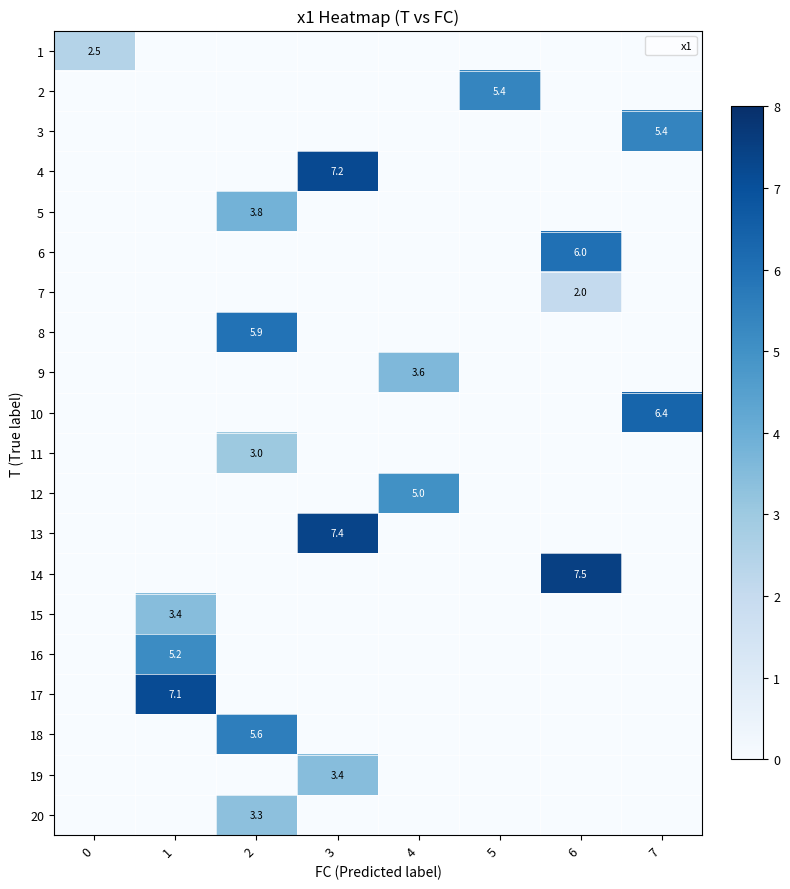

What is the sum of all 9 values?

3.6